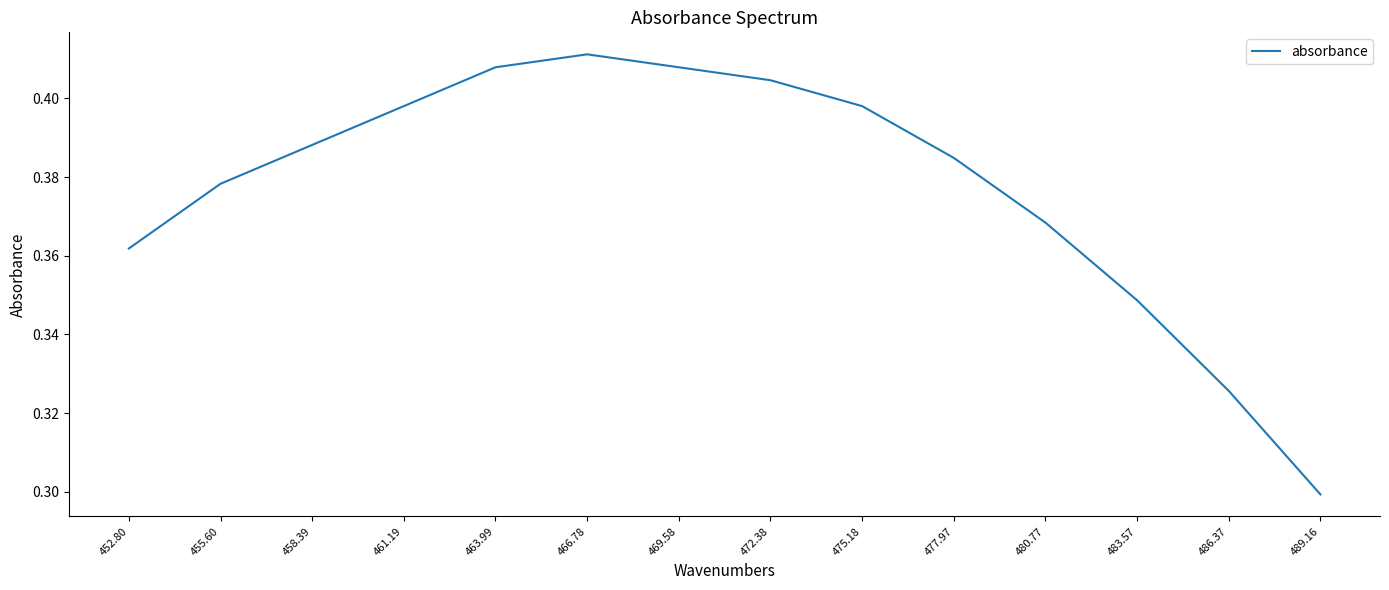

Which has a higher value, 466.78 or 489.16?

466.78